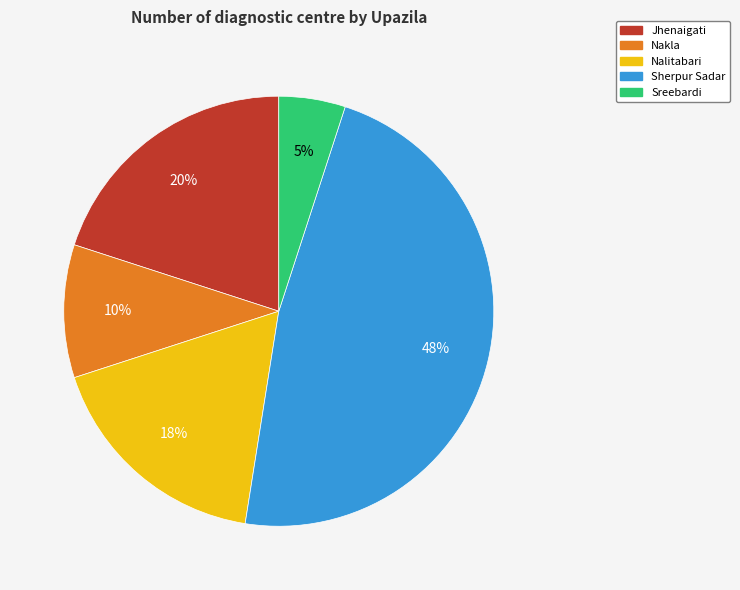

To the nearest percent, what percentage of the pie is Jhenaigati?

20%